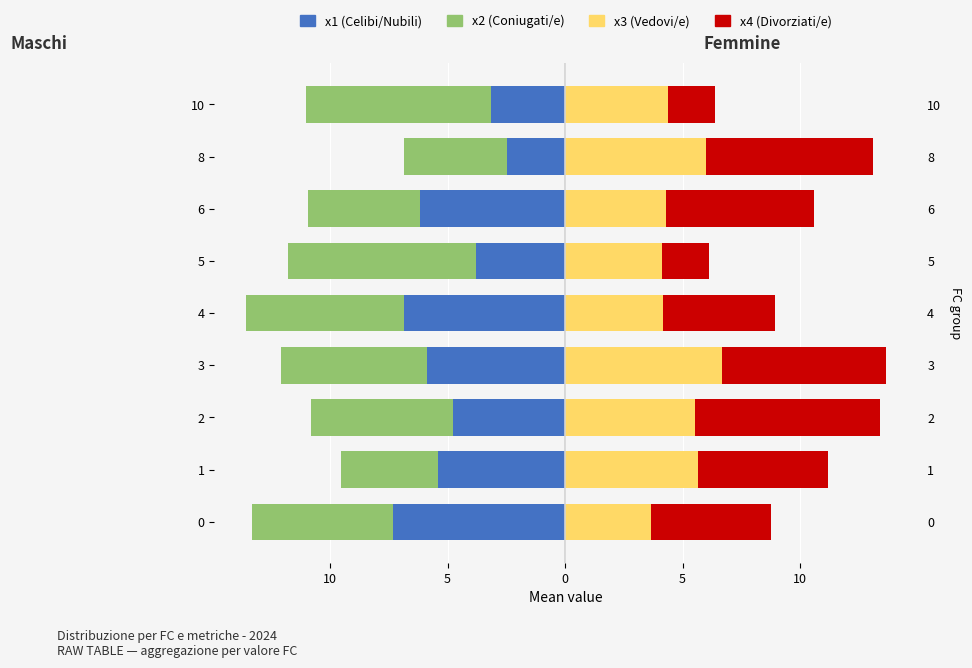

Which category has the lowest value across all series?

5